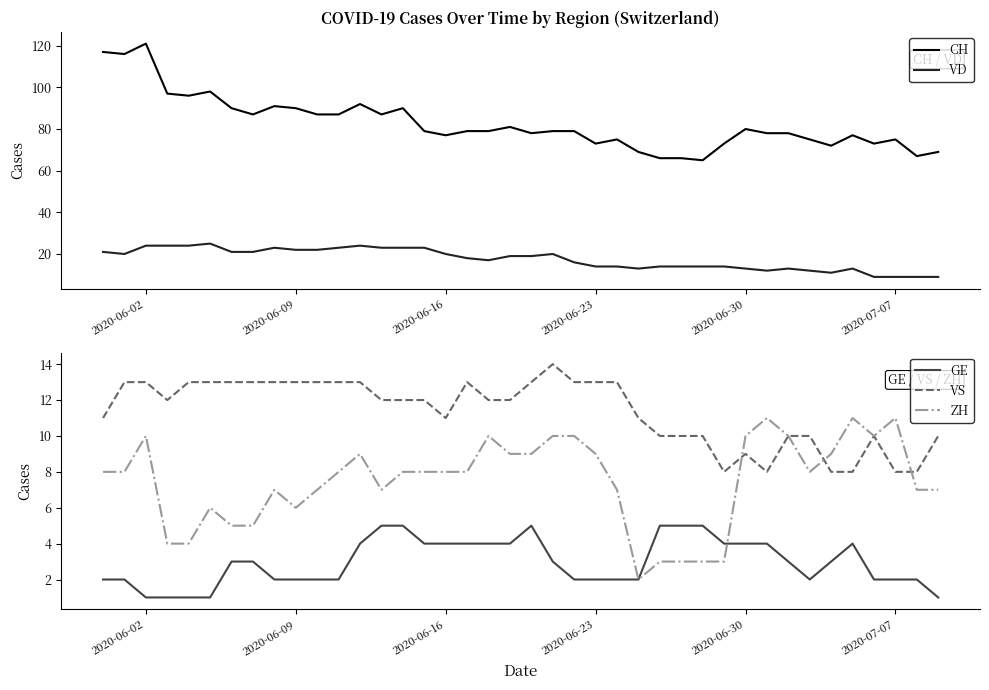

Rank the series by their maximum value, from highest to lowest.

CH, VD, VS, ZH, GE